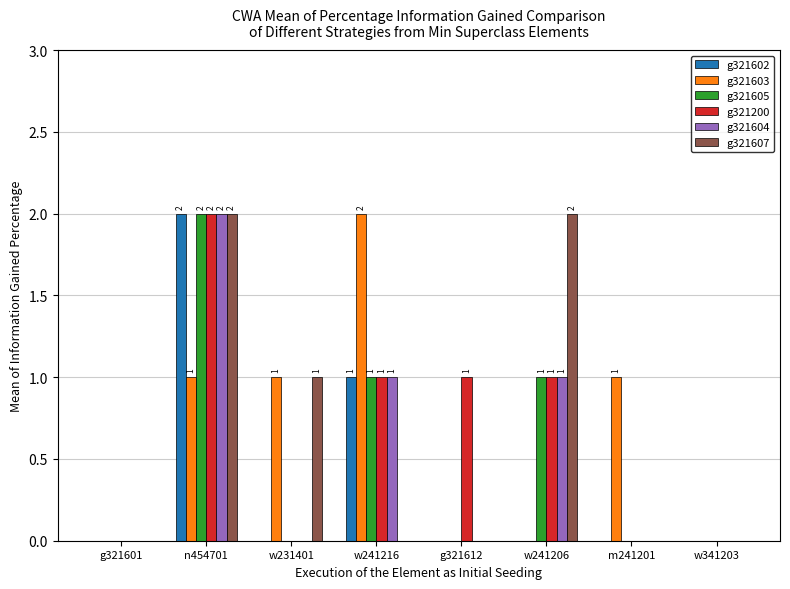

The g321605 series shows 0 at m241201. True or false?

True